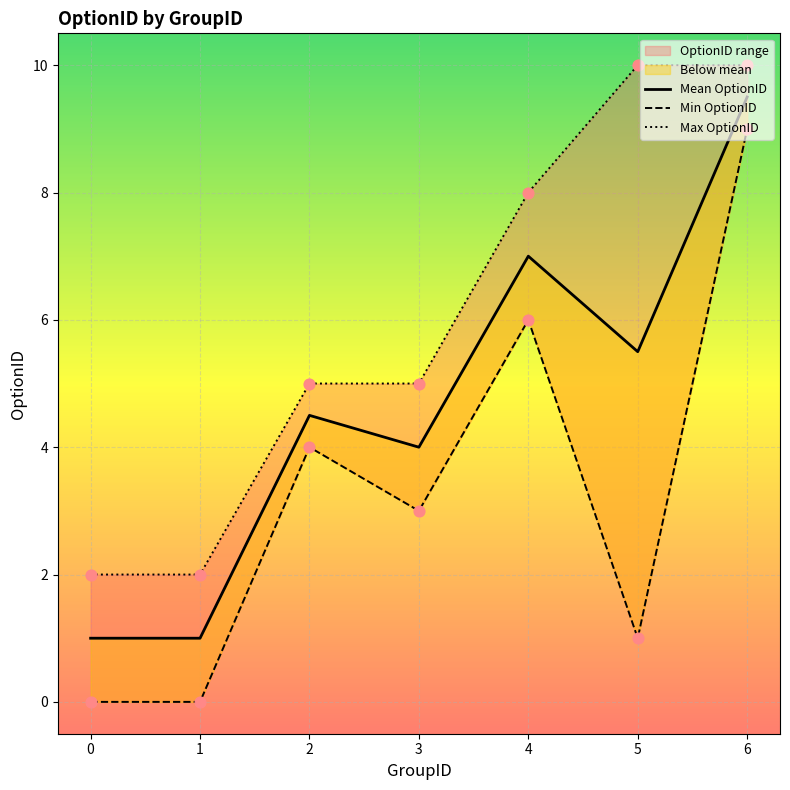

What is the total value across all series at 5?

16.5